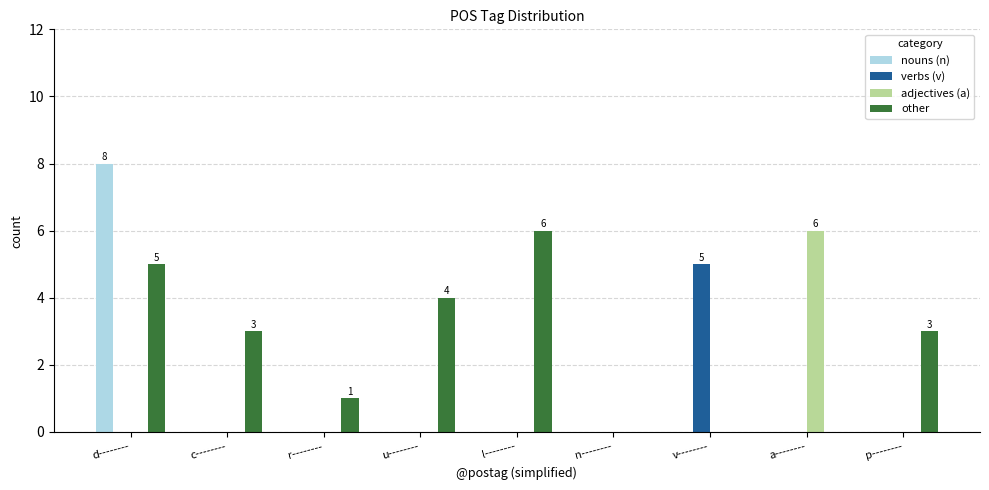

The nouns (n) series shows 0 at a--------. True or false?

True